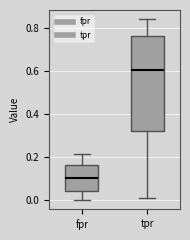

Comparing the boxes themselves (not the whiskers), which one is the tallest?

tpr